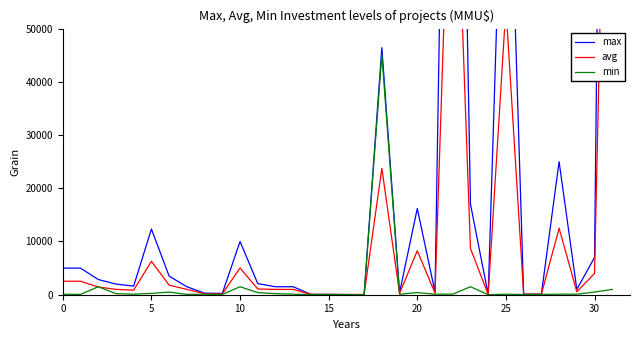

True or false: min and max cross at least once.

False